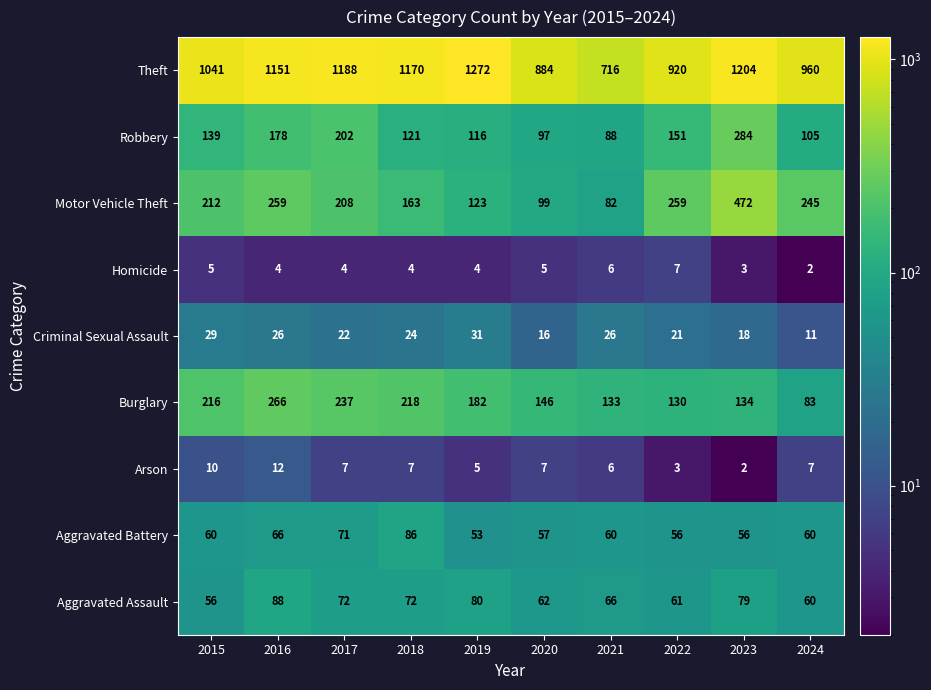

Rank the series at 2023 from lowest to highest value.

Arson, Homicide, Criminal Sexual Assault, Aggravated Battery, Aggravated Assault, Burglary, Robbery, Motor Vehicle Theft, Theft